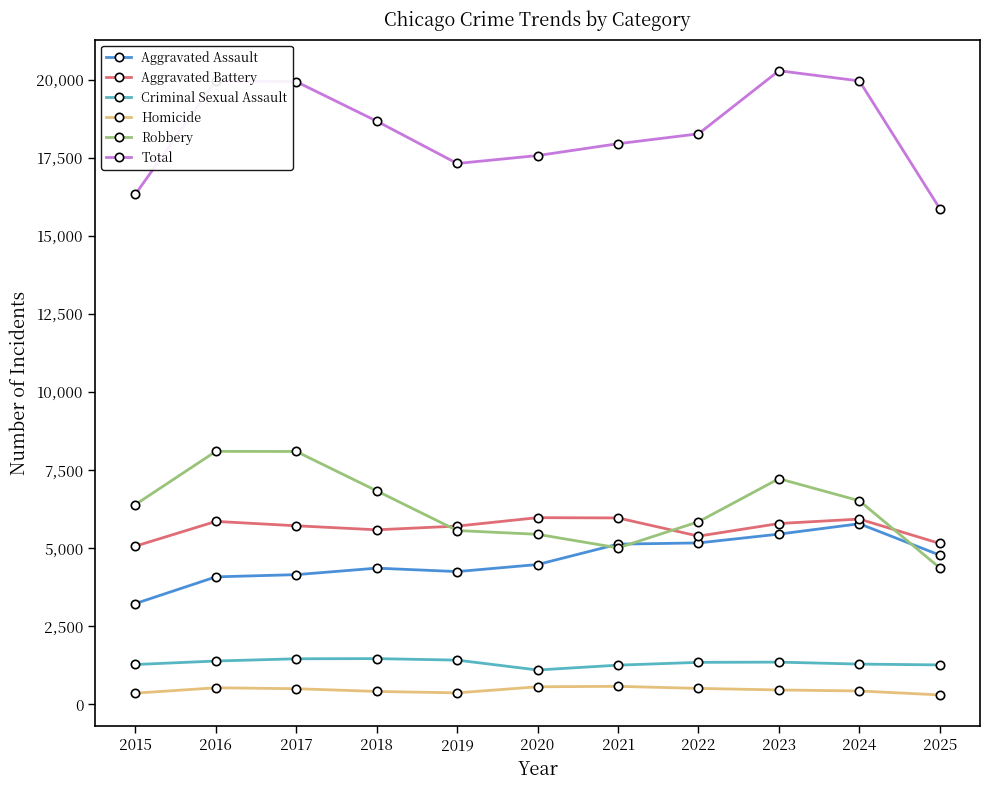

Which category has the highest value in the Aggravated Assault series?

2024